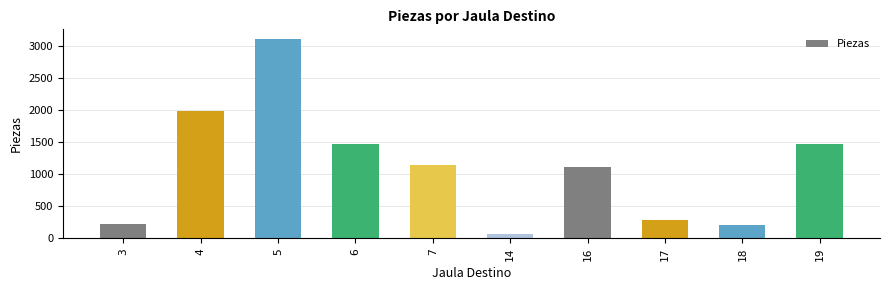

Is it true that the value at 7 is 1601?

False